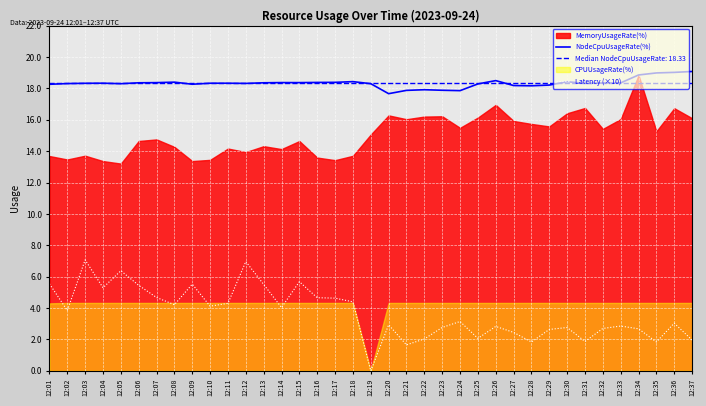

Is it true that NodeCpuUsageRate(%) equals 17.9 at 12:24?

True